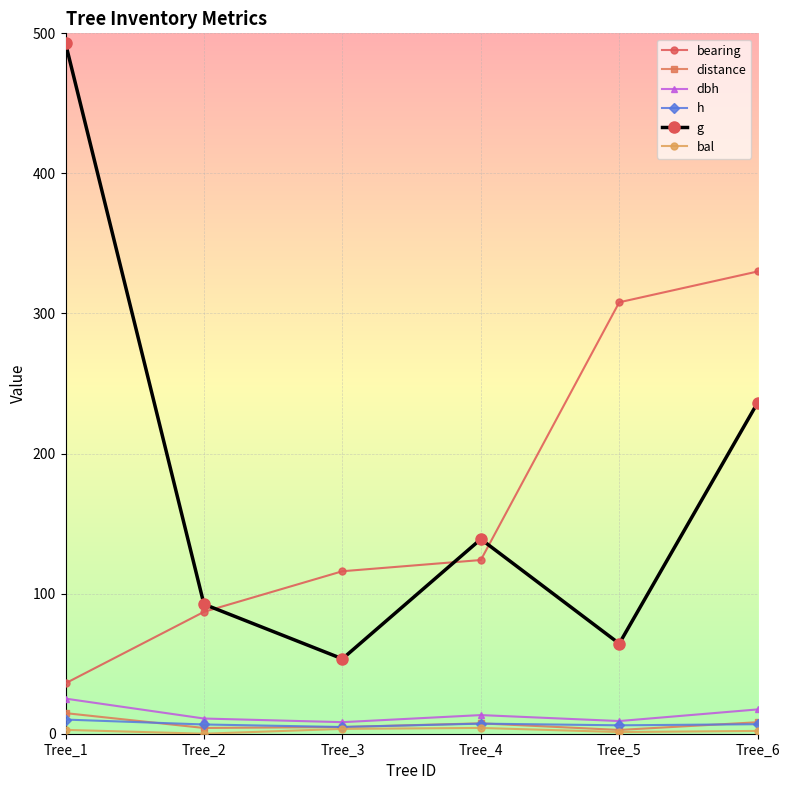

True or false: distance and bearing cross at least once.

False